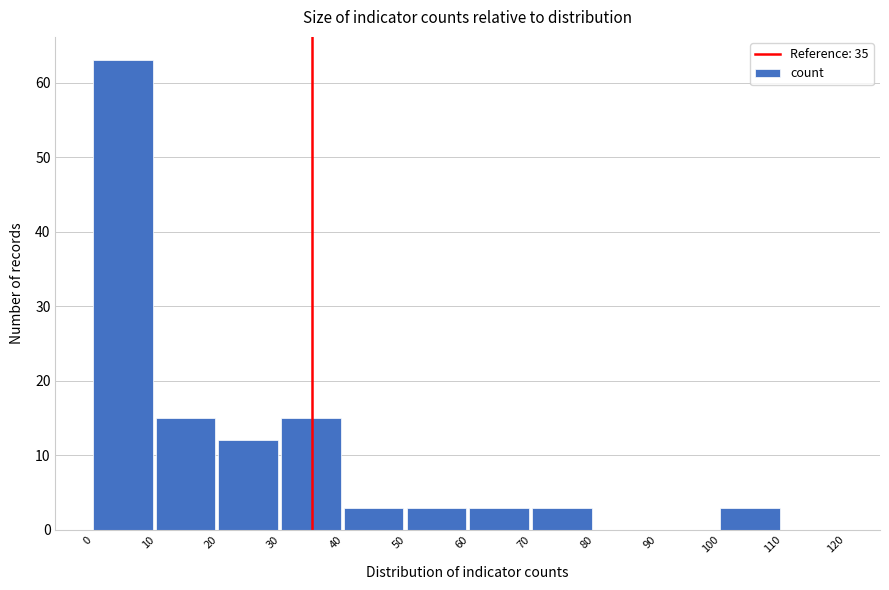

Reading left to right, list every bar in this chart as the range it spans on the x-axis followed by its height. The values are not printed on the chart, so give them approximately, as read against the axis.

0 to 10: 63
10 to 20: 15
20 to 30: 12
30 to 40: 15
40 to 50: 3
50 to 60: 3
60 to 70: 3
70 to 80: 3
80 to 90: 0
90 to 100: 0
100 to 110: 3
110 to 120: 0